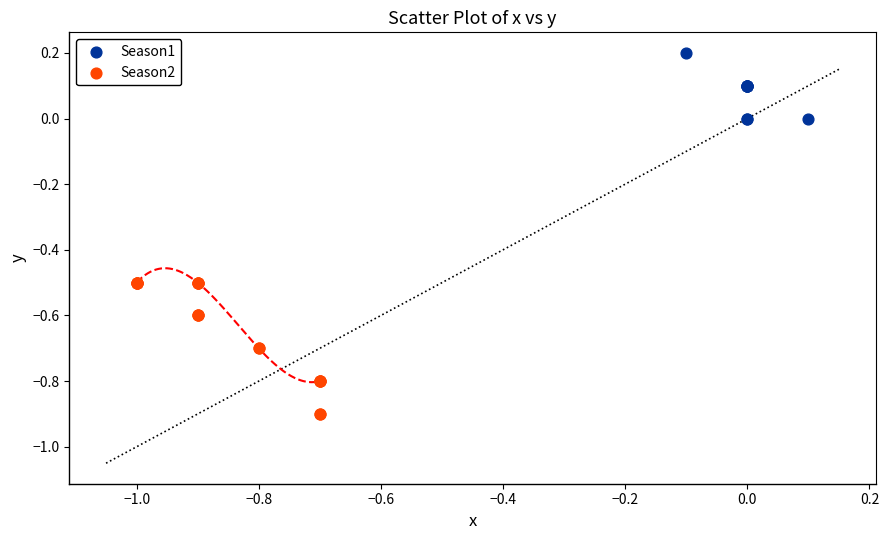

Which series contains the lowest Y value?

Season2